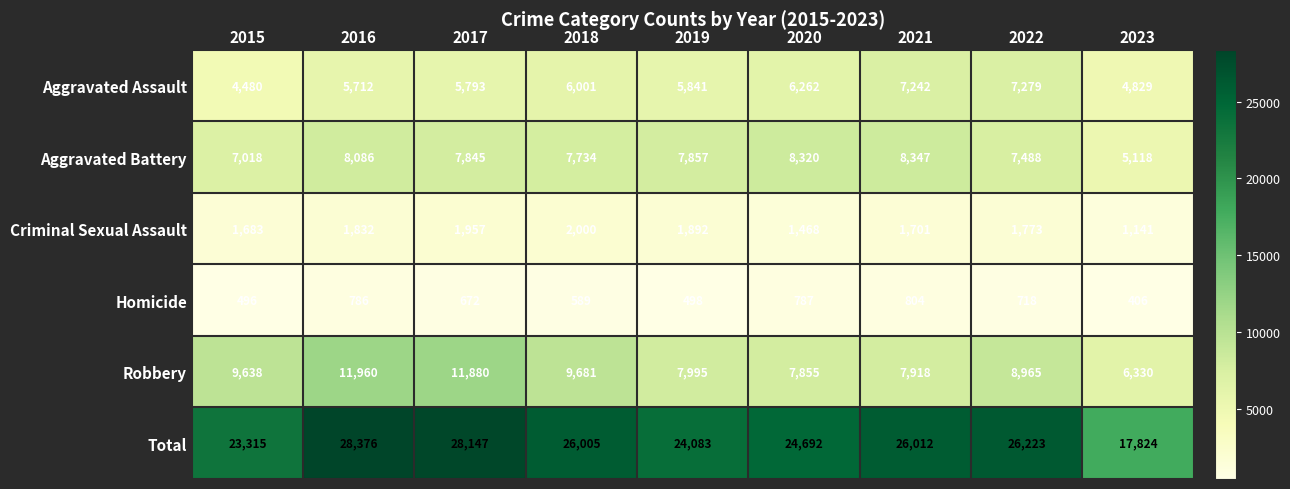

What is the total value across all series at 2021?

52024